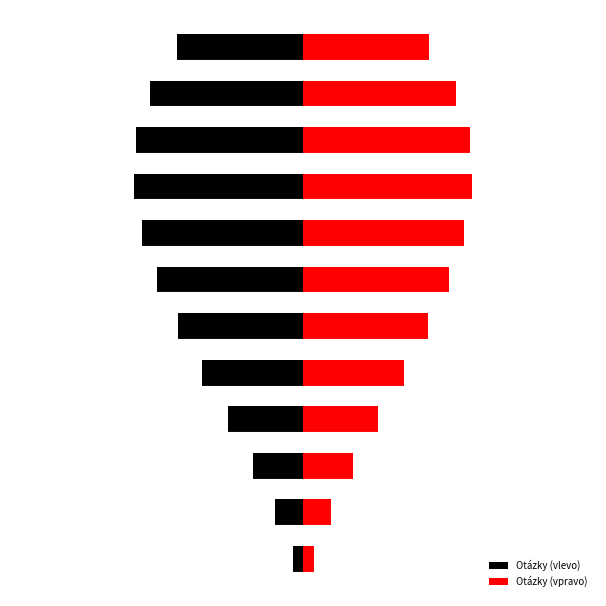

Rank the series at 3 from lowest to highest value.

Otázky (vlevo), Otázky (vpravo)